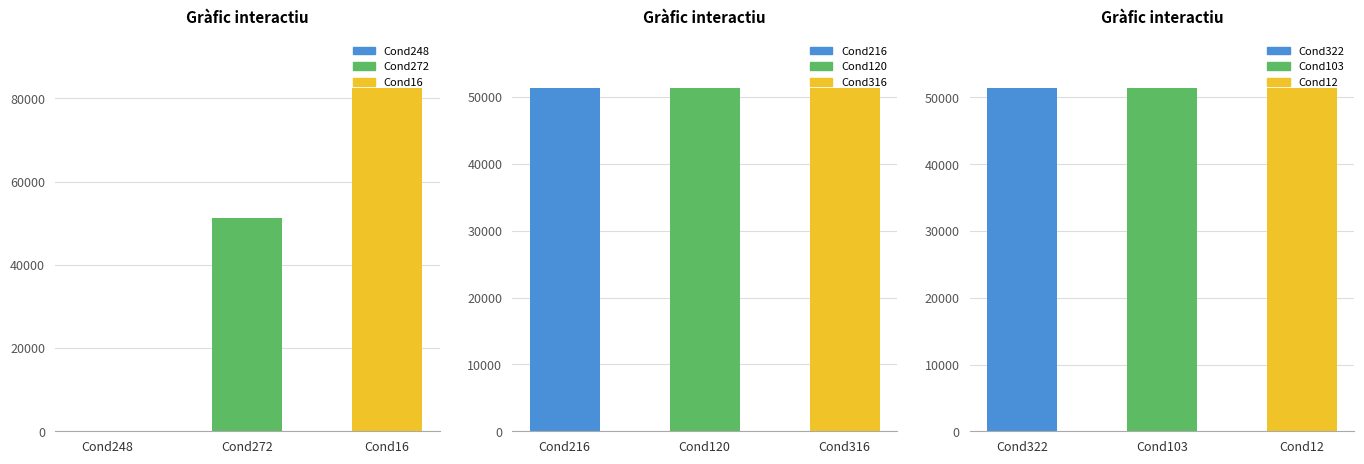

What is the minimum value shown in the chart?

51366